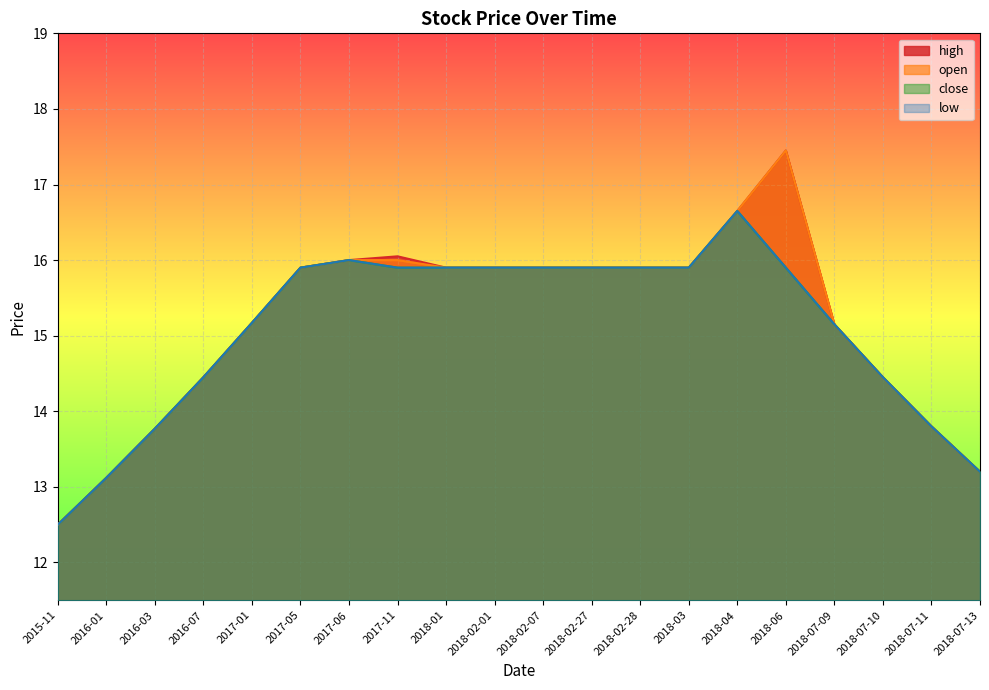

Reading left to right, list all the values displayed in this chart.

high: 12.5	13.1	13.8	14.4	15.2	15.9	16.0	16.1	15.9	15.9	15.9	15.9	15.9	15.9	16.6	17.4	15.2	14.4	13.8	13.2
open: 12.5	13.1	13.8	14.4	15.2	15.9	16.0	16.0	15.9	15.9	15.9	15.9	15.9	15.9	16.6	17.4	15.2	14.4	13.8	13.2
close: 12.5	13.1	13.8	14.4	15.2	15.9	16.0	15.9	15.9	15.9	15.9	15.9	15.9	15.9	16.6	15.9	15.2	14.4	13.8	13.2
low: 12.5	13.1	13.8	14.4	15.2	15.9	16.0	15.9	15.9	15.9	15.9	15.9	15.9	15.9	16.6	15.9	15.2	14.4	13.8	13.2